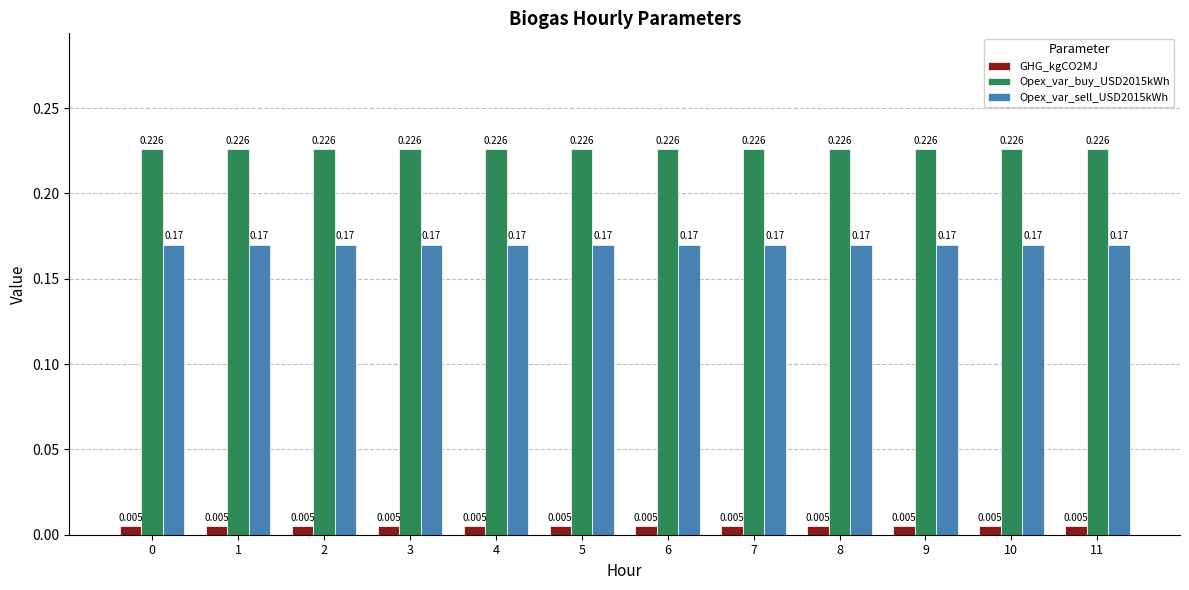

What are all the series names shown in the legend?

GHG_kgCO2MJ, Opex_var_buy_USD2015kWh, Opex_var_sell_USD2015kWh